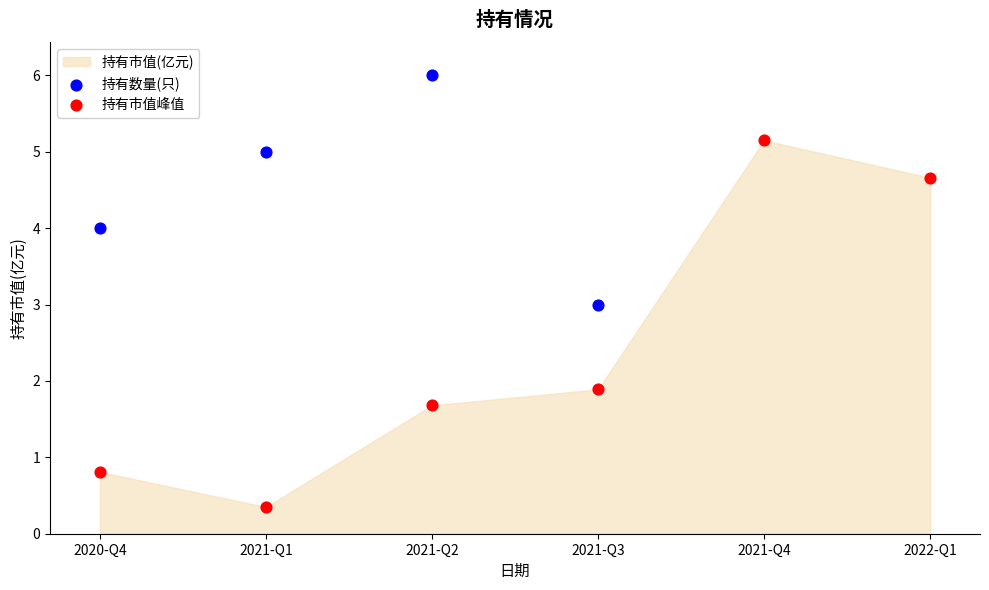

At how many categories does at least one series exceed 4?

4